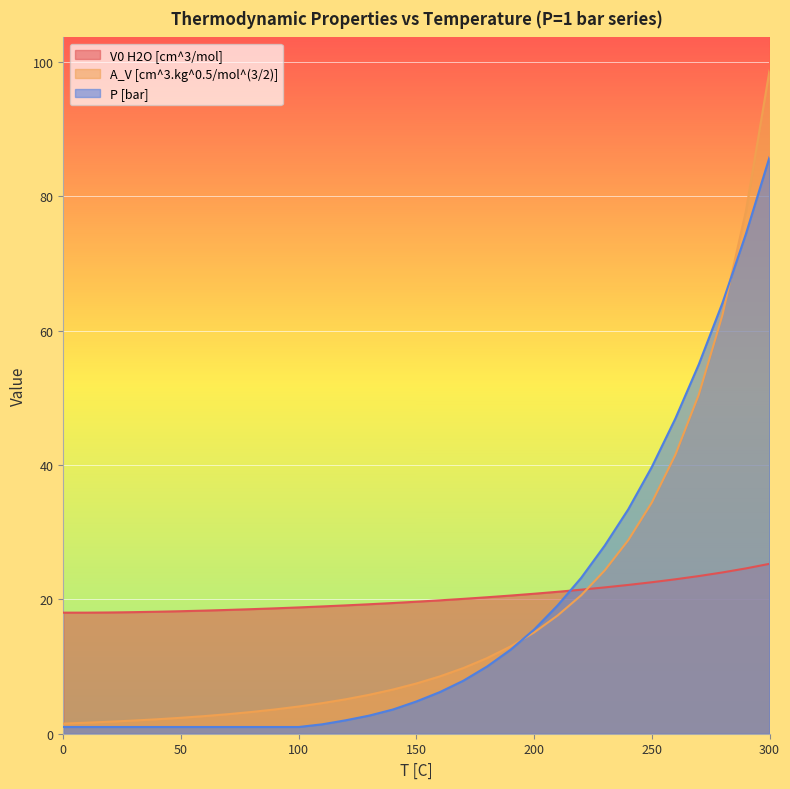

Which category has the highest value across all series?

300